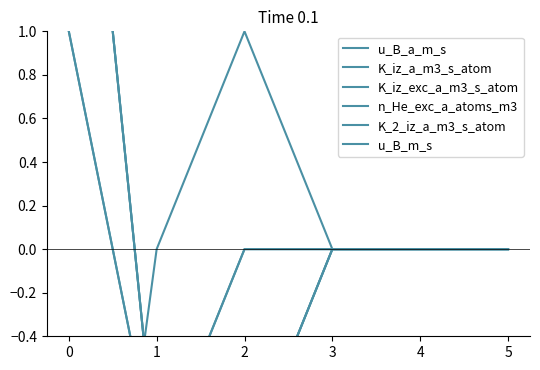

Is it true that u_B_a_m_s equals 1 at 3?

False